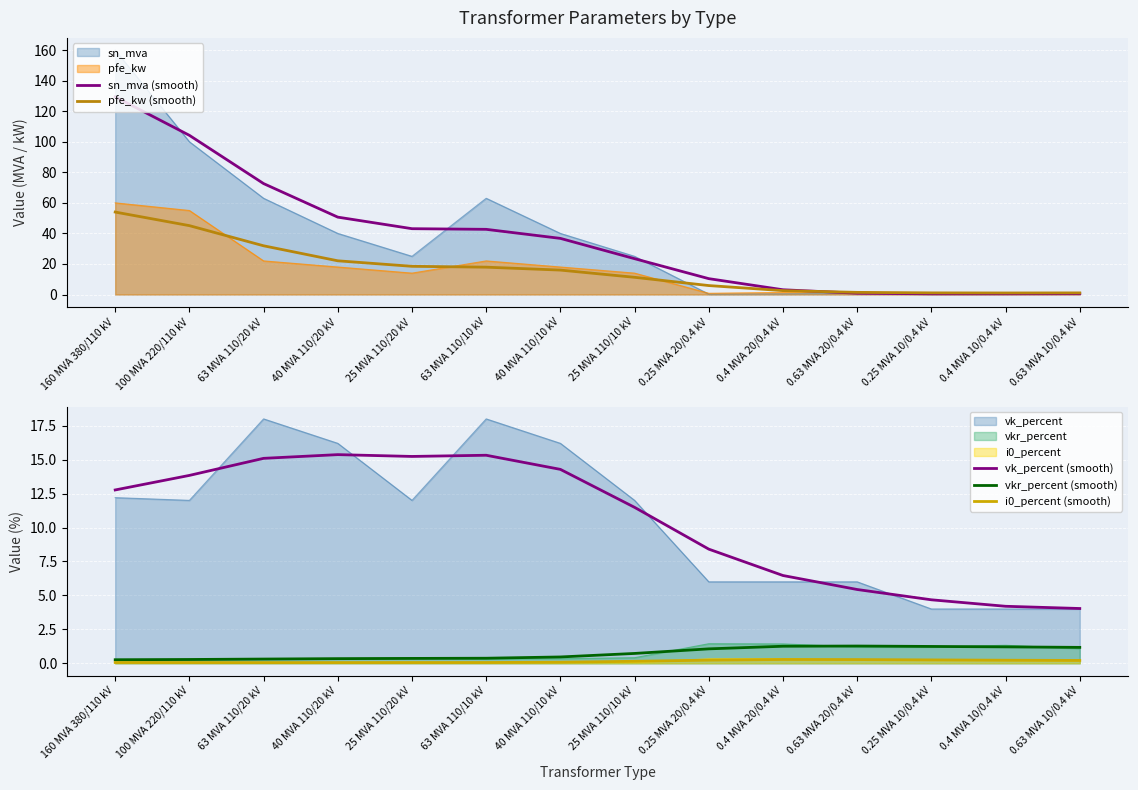

Reading left to right, what are all the values shown in this chart?

sn_mva (smooth): 129.4	104.2	72.6	50.6	43.1	42.7	36.7	23.5	10.4	3.1	0.8	0.5	0.5	0.5
pfe_kw (smooth): 54.0	45.1	31.9	22.1	18.5	17.9	16.0	11.3	5.9	2.5	1.4	1.1	1.0	1.1
vk_percent (smooth): 12.8	13.8	15.1	15.4	15.2	15.3	14.3	11.5	8.4	6.5	5.4	4.7	4.2	4.0
vkr_percent (smooth): 0.3	0.3	0.3	0.3	0.4	0.4	0.5	0.7	1.1	1.3	1.3	1.2	1.2	1.2
i0_percent (smooth): 0.1	0.1	0.1	0.1	0.1	0.1	0.1	0.1	0.2	0.3	0.3	0.2	0.2	0.2